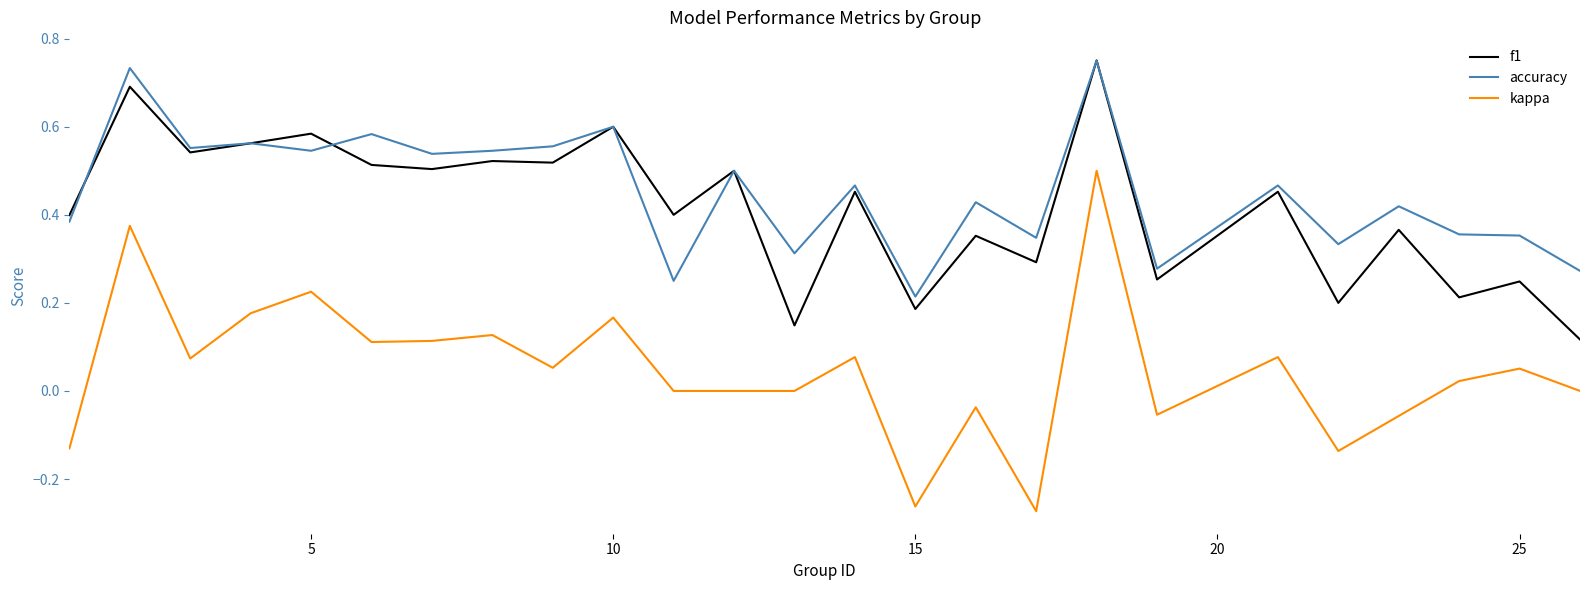

True or false: kappa and accuracy intersect in this chart.

False